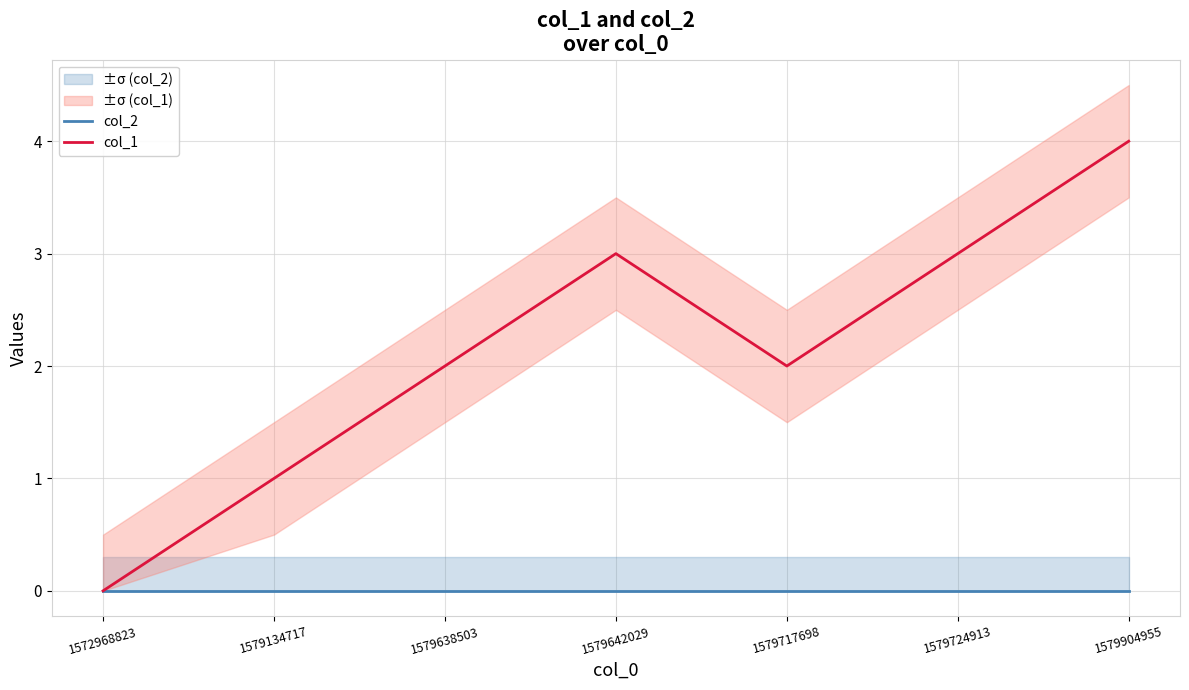

How many data points in col_1 are above 2?

3